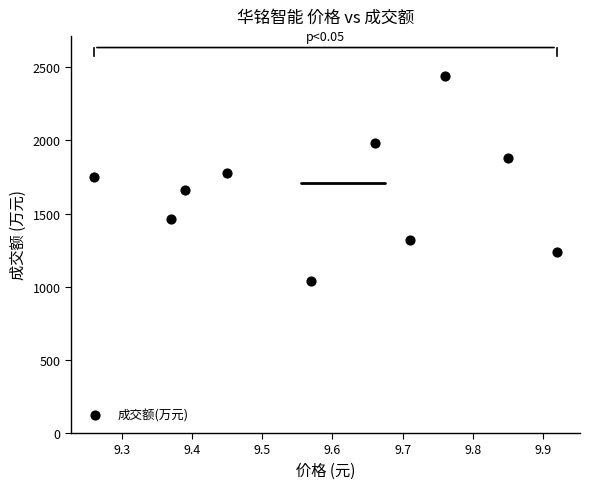

What is the average Y value?

1655